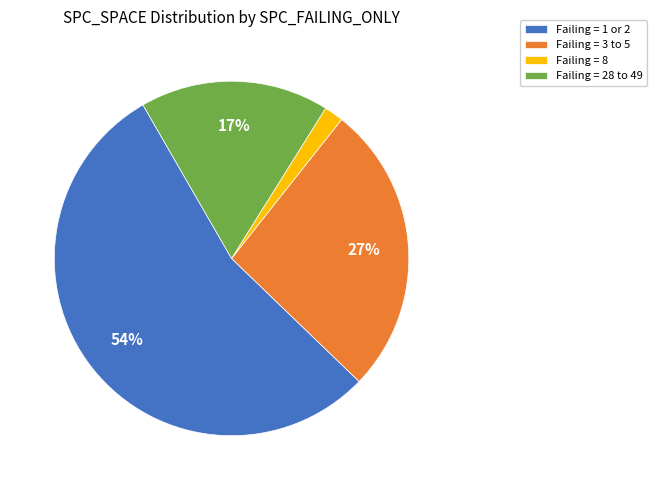

The Failing = 28 to 49 slice represents 8% of the pie. True or false?

False